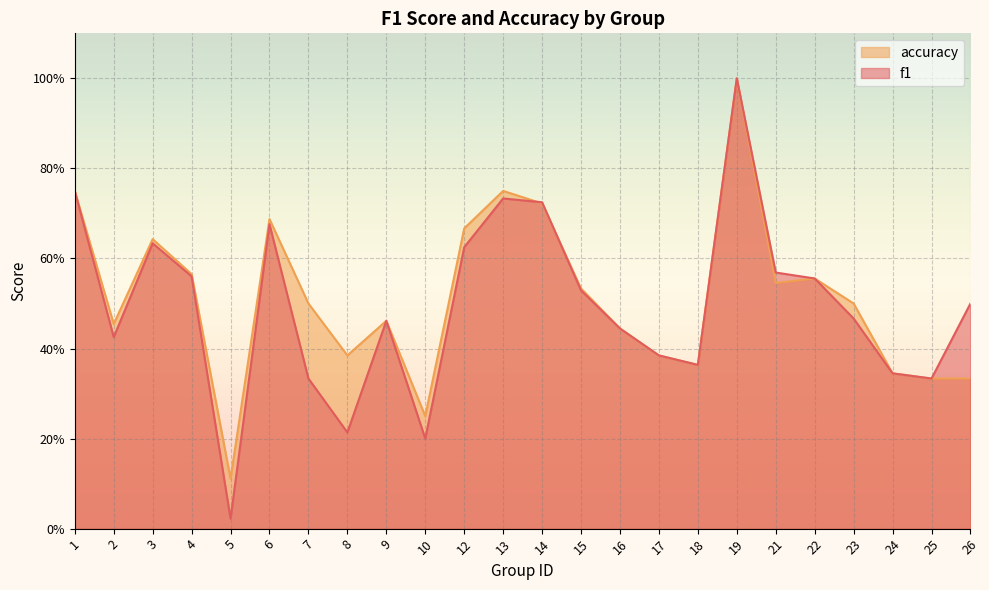

Reading right to left, list all the values displayed in this chart.

f1: 26=0.5	25=0.3	24=0.3	23=0.5	22=0.6	21=0.6	19=1.0	18=0.4	17=0.4	16=0.4	15=0.5	14=0.7	13=0.7	12=0.6	10=0.2	9=0.5	8=0.2	7=0.3	6=0.7	5=0.0	4=0.6	3=0.6	2=0.4	1=0.8
accuracy: 26=0.3	25=0.3	24=0.3	23=0.5	22=0.6	21=0.5	19=1.0	18=0.4	17=0.4	16=0.4	15=0.5	14=0.7	13=0.8	12=0.7	10=0.2	9=0.5	8=0.4	7=0.5	6=0.7	5=0.1	4=0.6	3=0.6	2=0.5	1=0.8